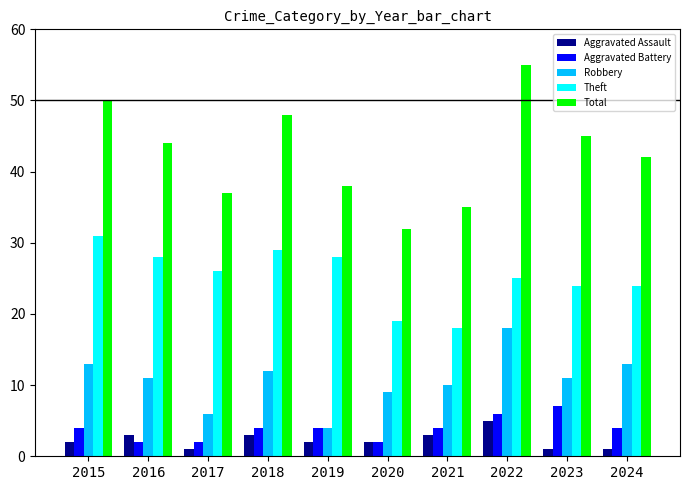

True or false: Robbery has a value of 15 at 2021.

False